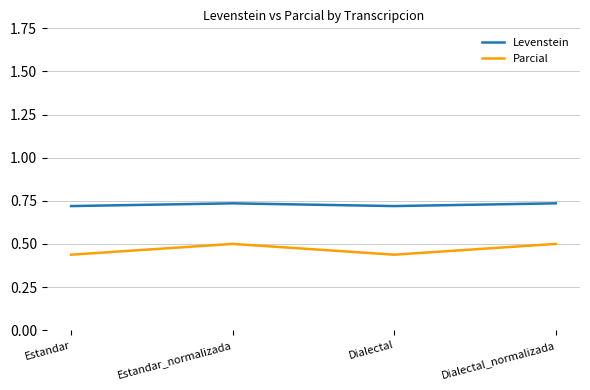

Rank the series at Dialectal_normalizada from highest to lowest value.

Levenstein, Parcial